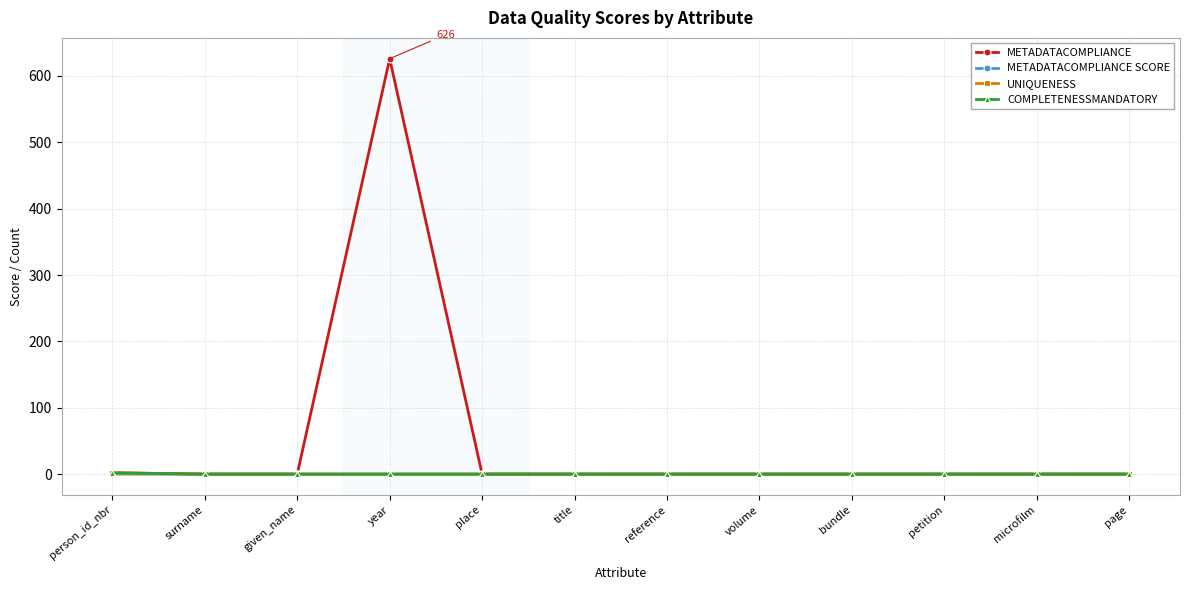

True or false: METADATACOMPLIANCE has a value of 0.0 at volume.

True